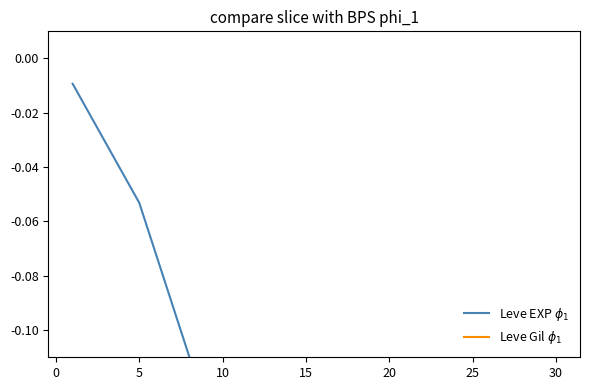

What are all the series names shown in the legend?

Leve EXP $\phi_1$, Leve Gil $\phi_1$